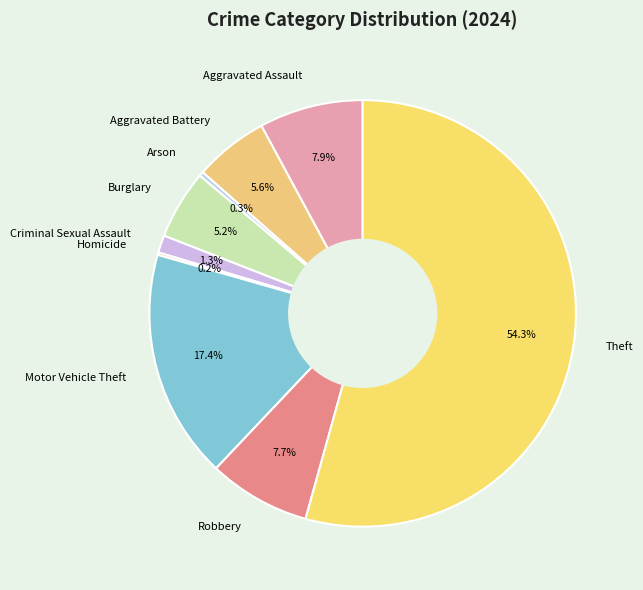

Between Arson and Aggravated Battery, which is larger?

Aggravated Battery